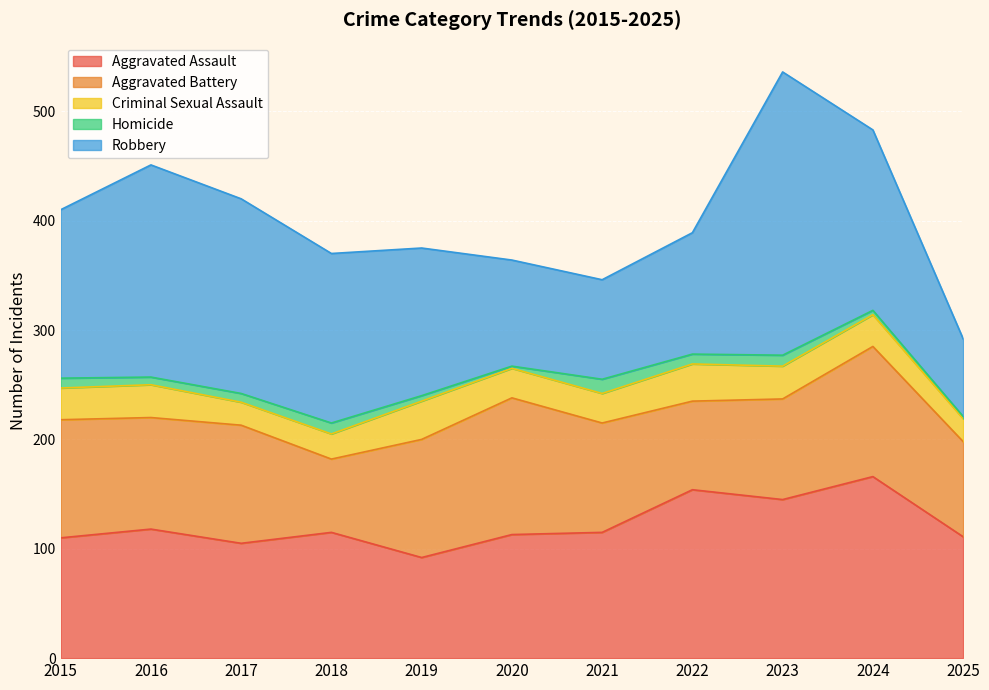

What is the value of the Aggravated Assault point at the 9th from the left?

145